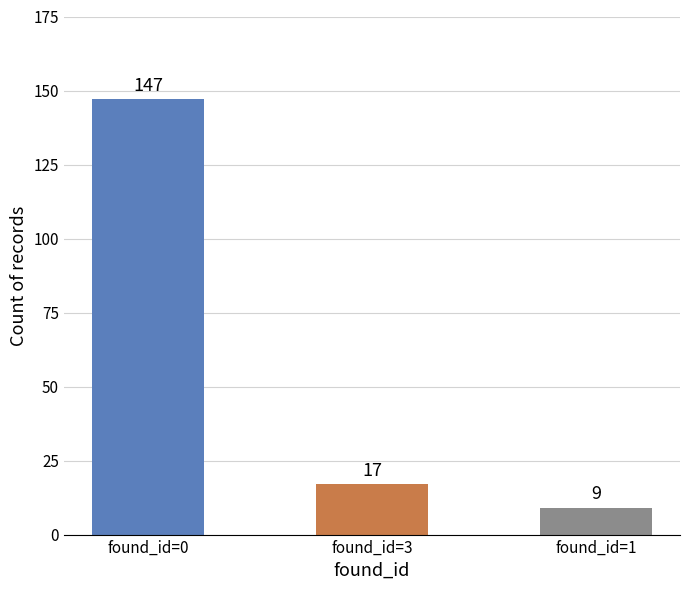

Where is the data nearest to the value 78?

found_id=3